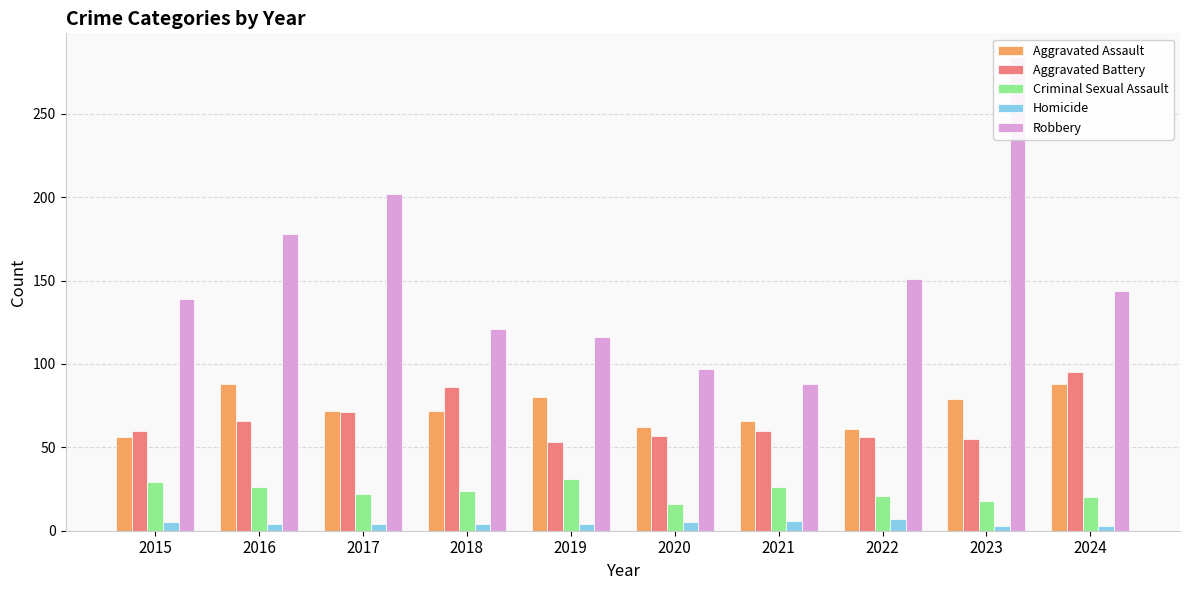

What is the value of the Robbery bar at the 3rd from the left?

202